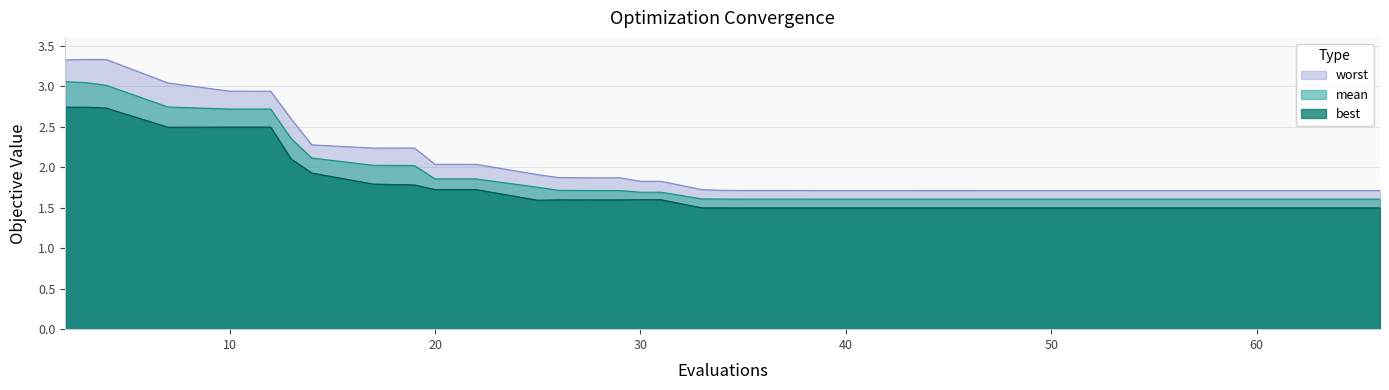

What is the value of the mean point at the 29th from the left?

1.6